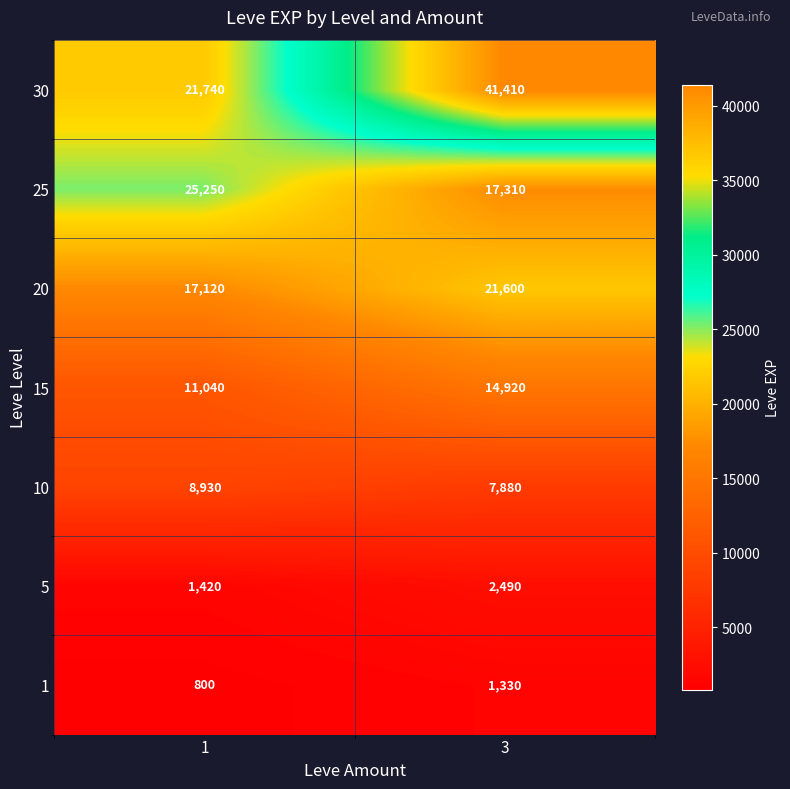

Read the 5 value at 1, to the nearest 50.

1400